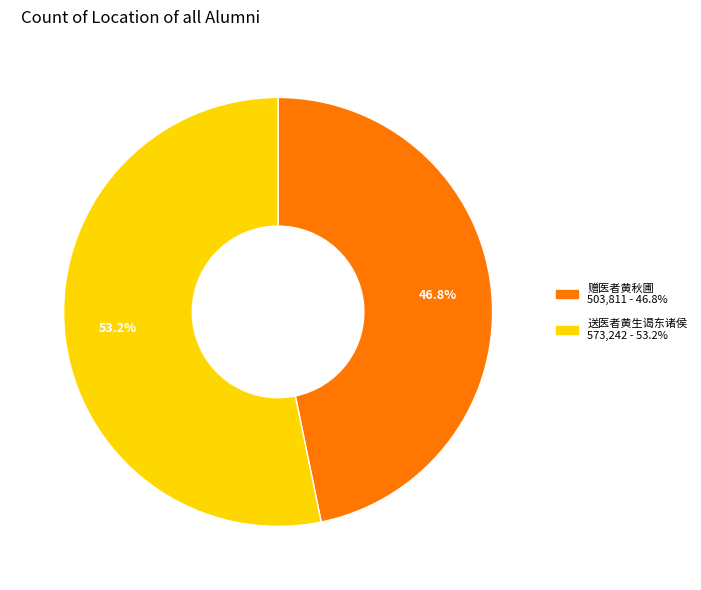

Is there a majority slice in this chart?

Yes